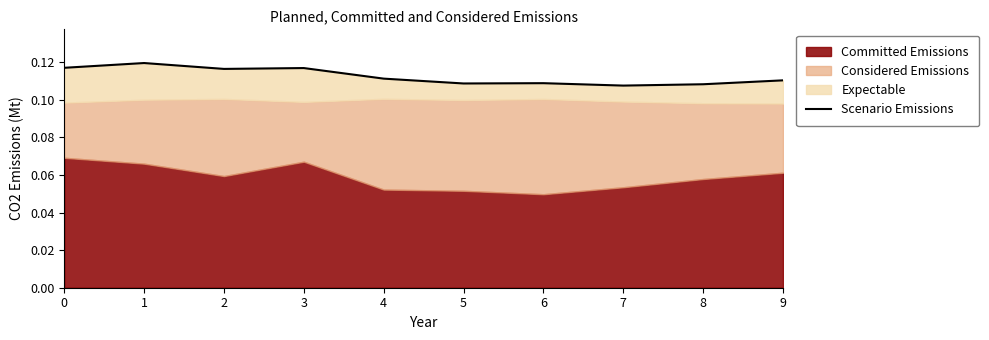

Reading right to left, what are all the values shown in this chart?

0.1	0.1	0.1	0.1	0.1	0.1	0.1	0.1	0.1	0.1